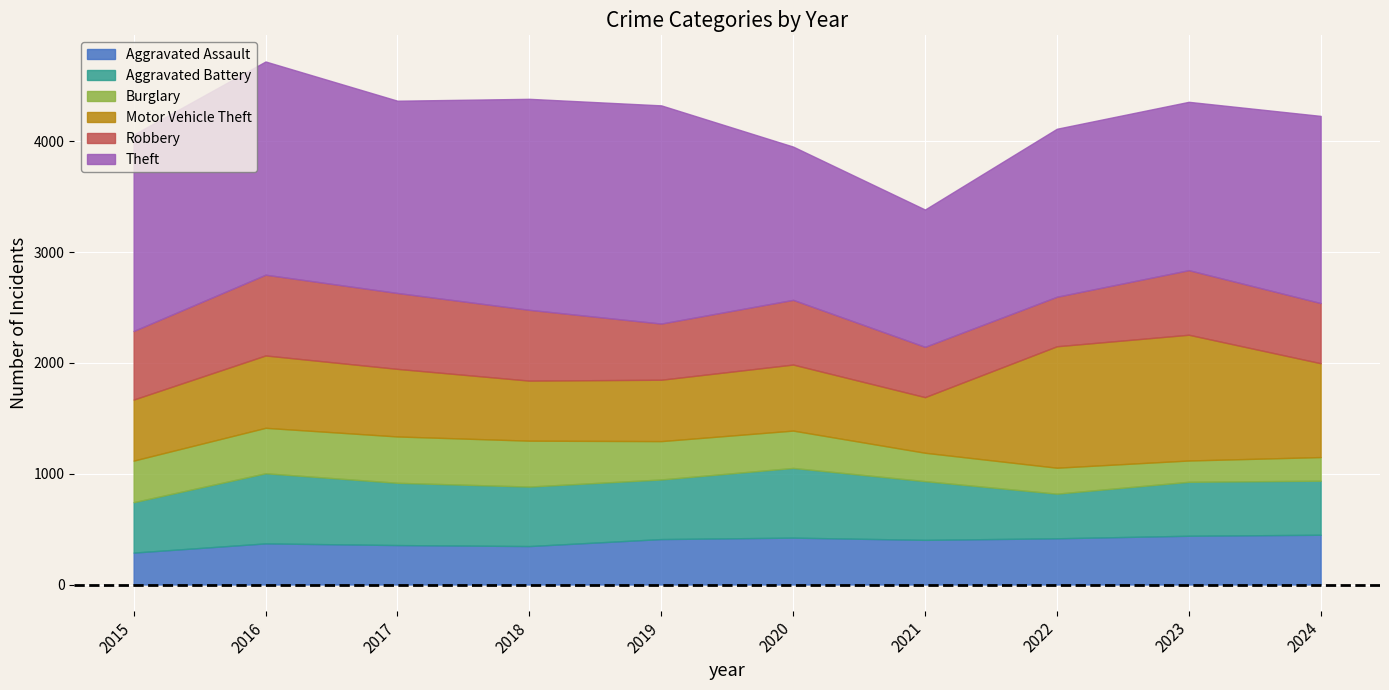

True or false: Motor Vehicle Theft and Burglary intersect in this chart.

False